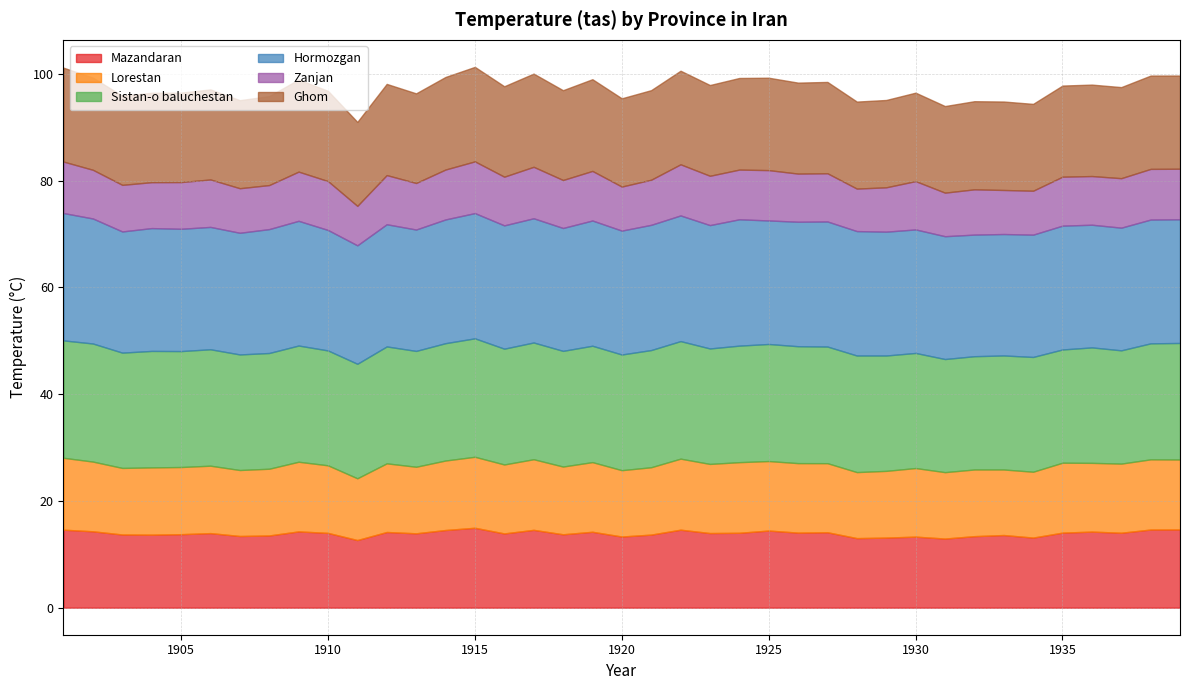

In Mazandaran, how many points are higher than both neighbors (excluding endpoints)?

12